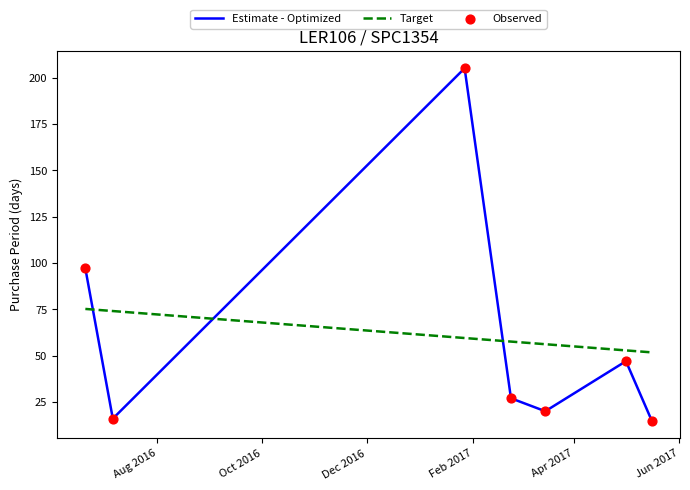

What is the greatest value displayed?

205.0